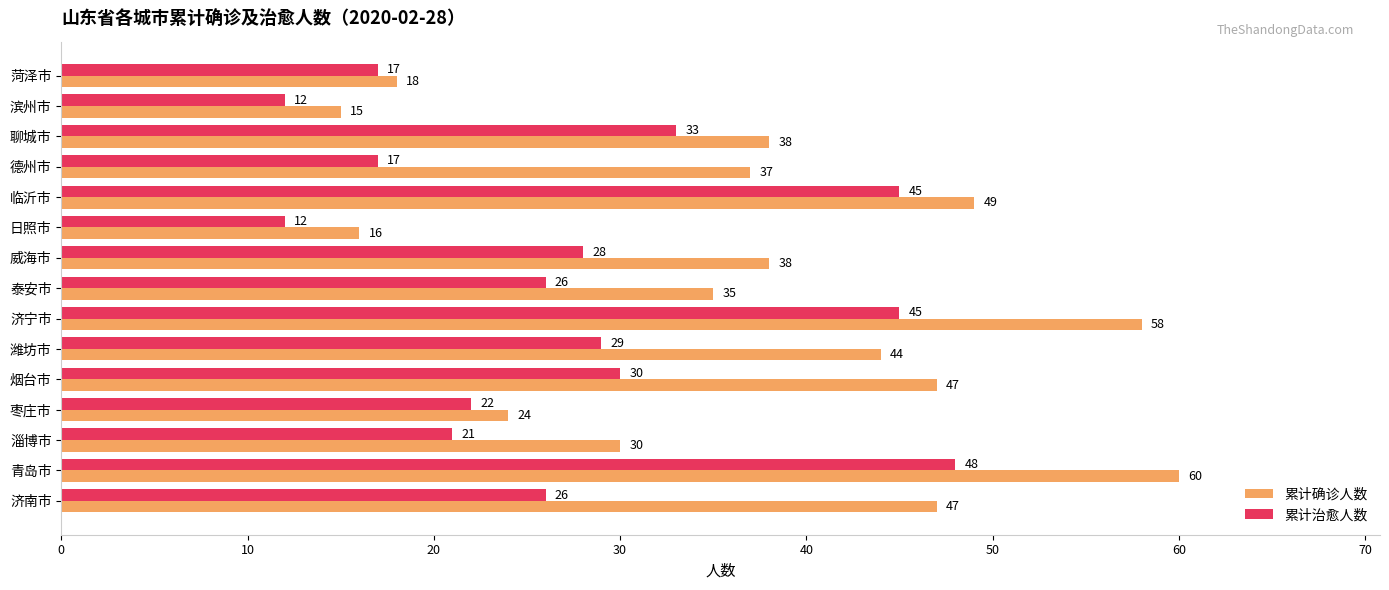

Rank the series by their average value, from lowest to highest.

累计治愈人数, 累计确诊人数